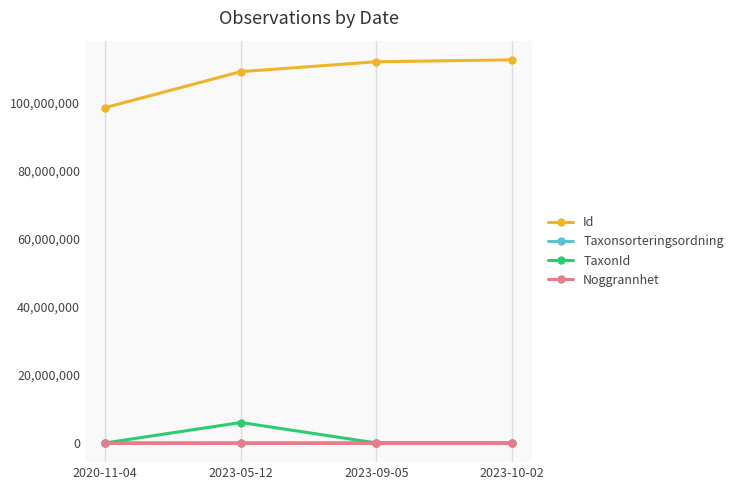

Which category has the lowest value in the Id series?

2020-11-04